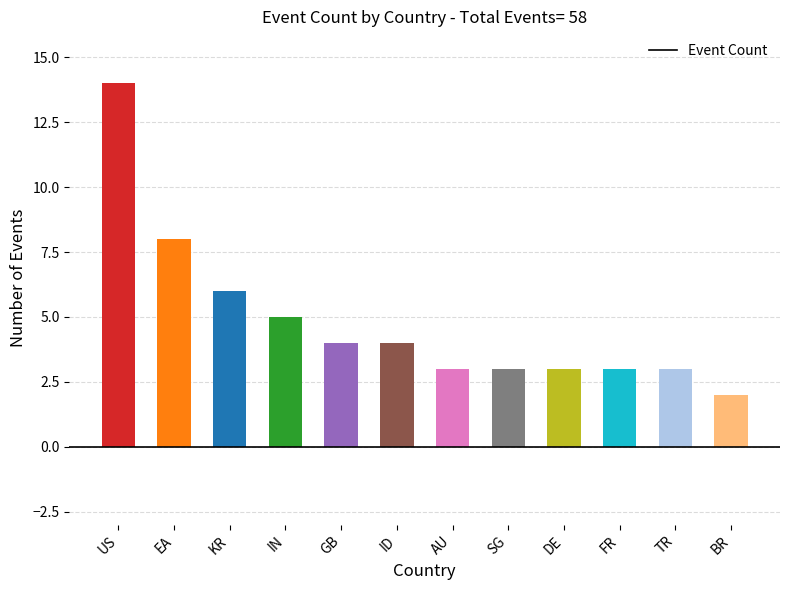

What is the maximum value shown in the chart?

14